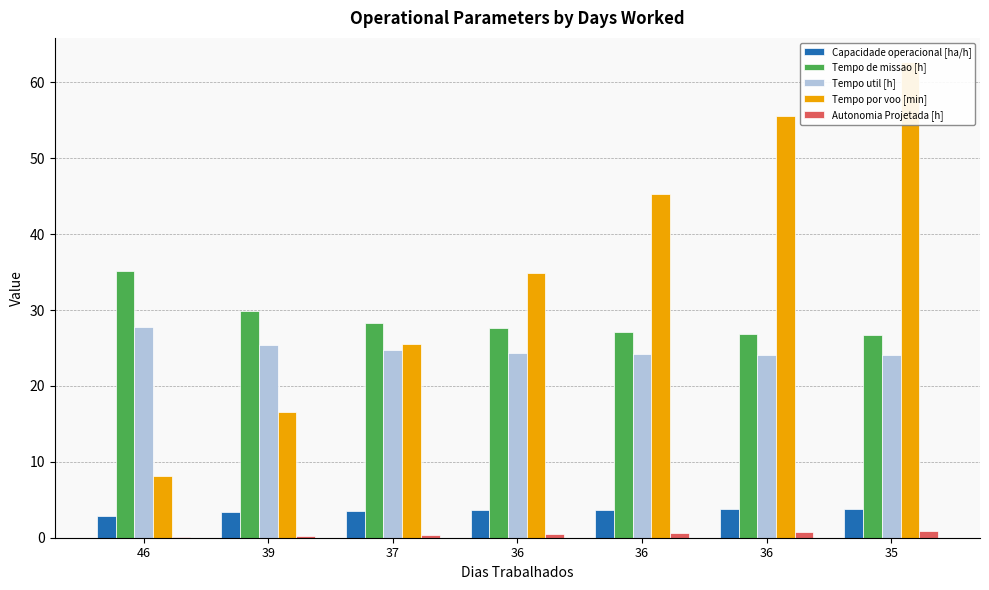

What is the difference between the maximum and minimum values in the Tempo de missao [h] series?

8.4